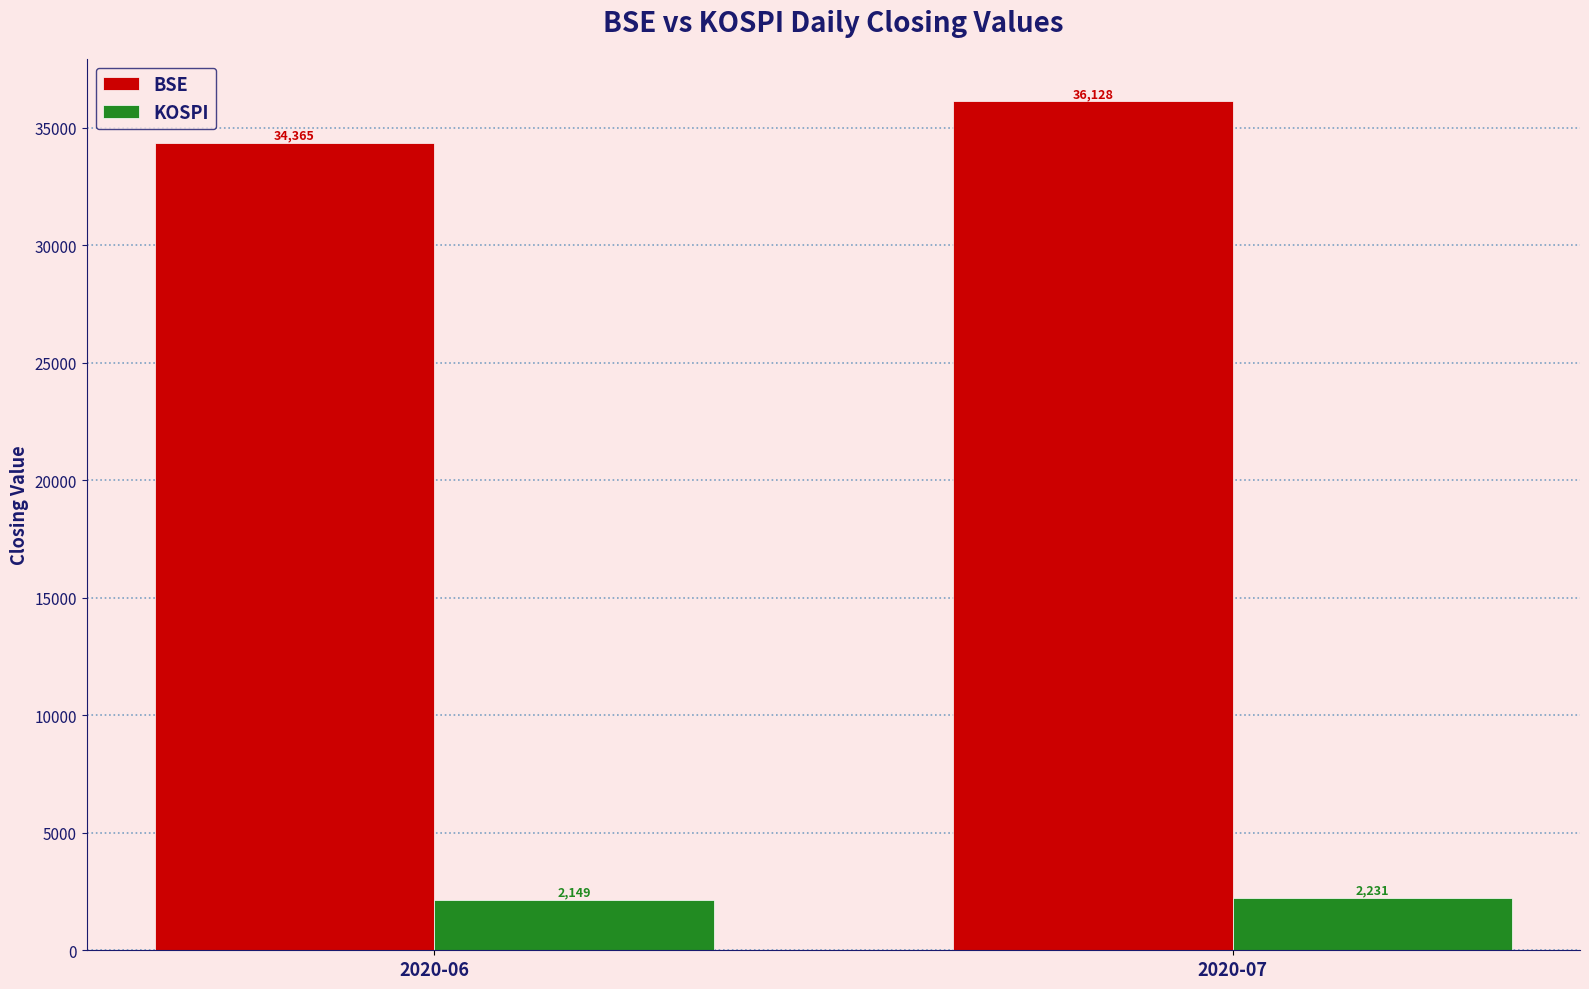

Which series has the largest range (max minus min)?

BSE